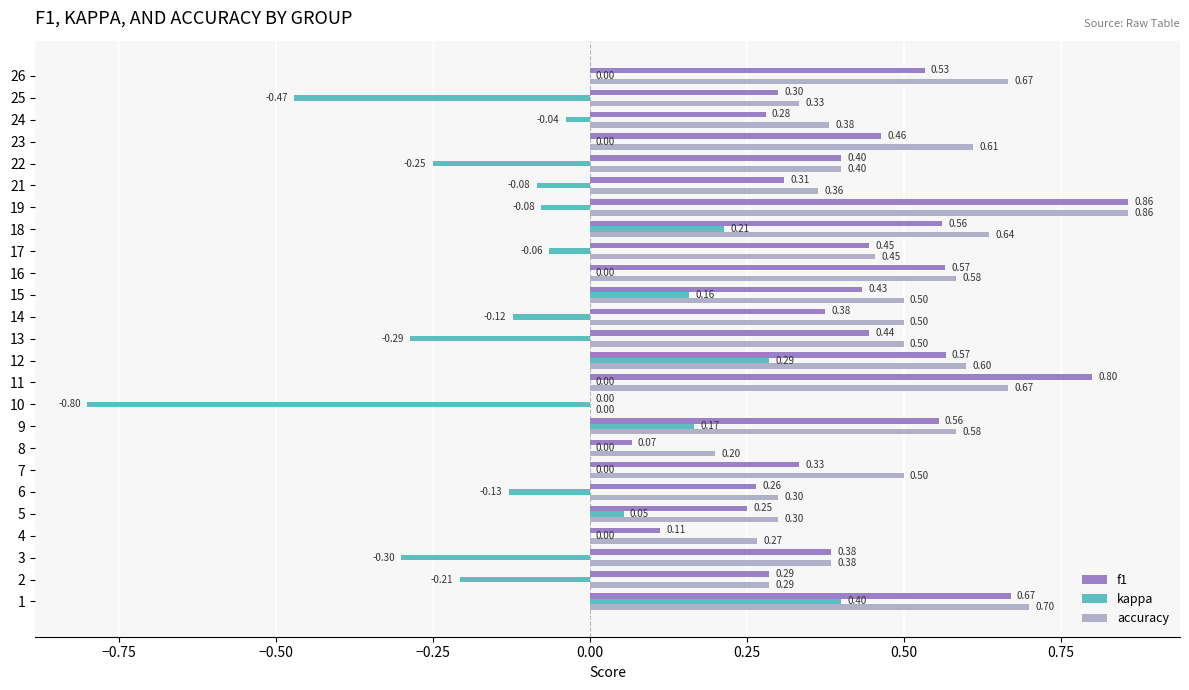

How many data points in accuracy are above 0?

24